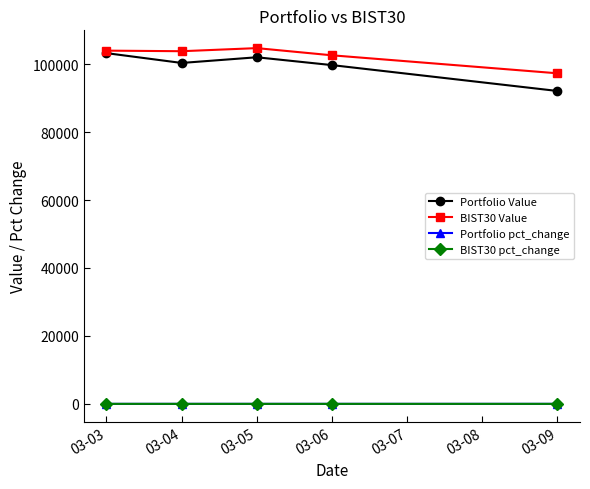

What is the minimum value shown in the chart?

-0.1